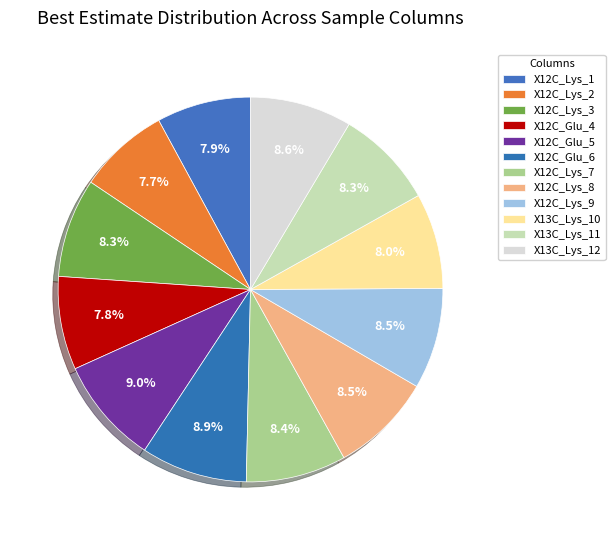

The X12C_Lys_8 slice represents 9% of the pie. True or false?

True